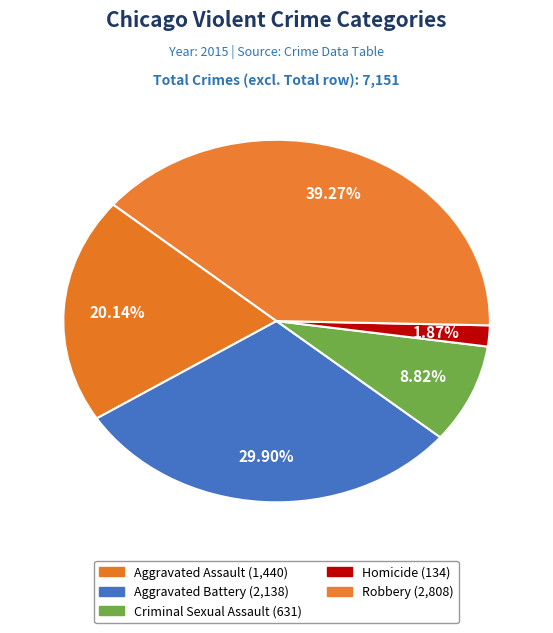

The Robbery slice represents 31% of the pie. True or false?

False